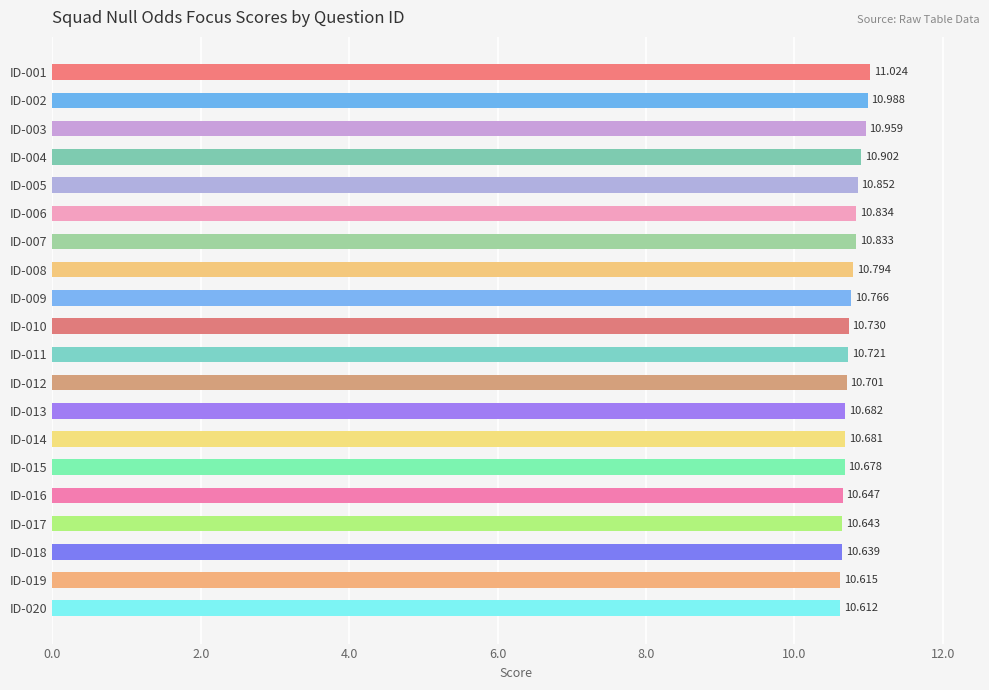

Rank the categories by value from lowest to highest.

ID-020, ID-019, ID-018, ID-017, ID-016, ID-015, ID-014, ID-013, ID-012, ID-011, ID-010, ID-009, ID-008, ID-007, ID-006, ID-005, ID-004, ID-003, ID-002, ID-001